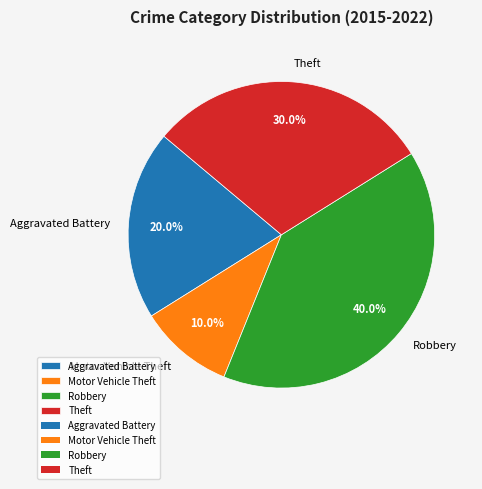

Which slice is the smallest?

Motor Vehicle Theft